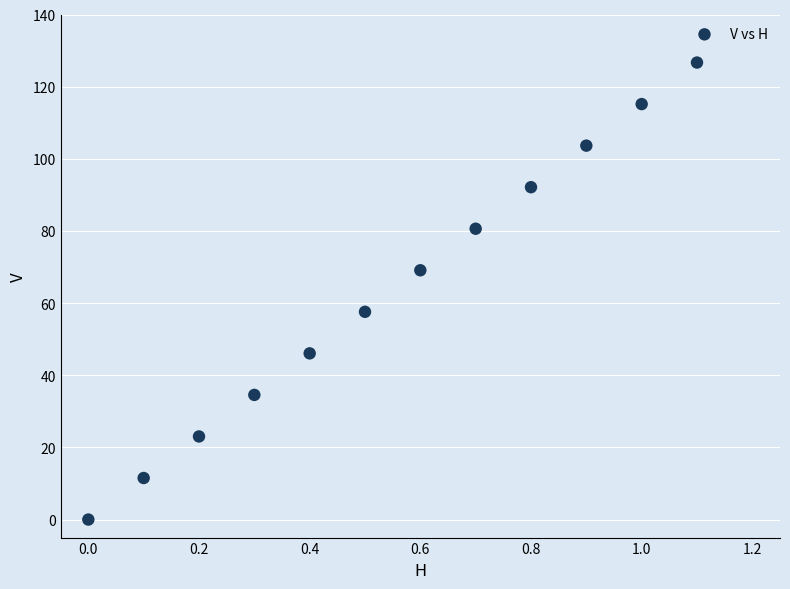

What is the average X value?

0.6